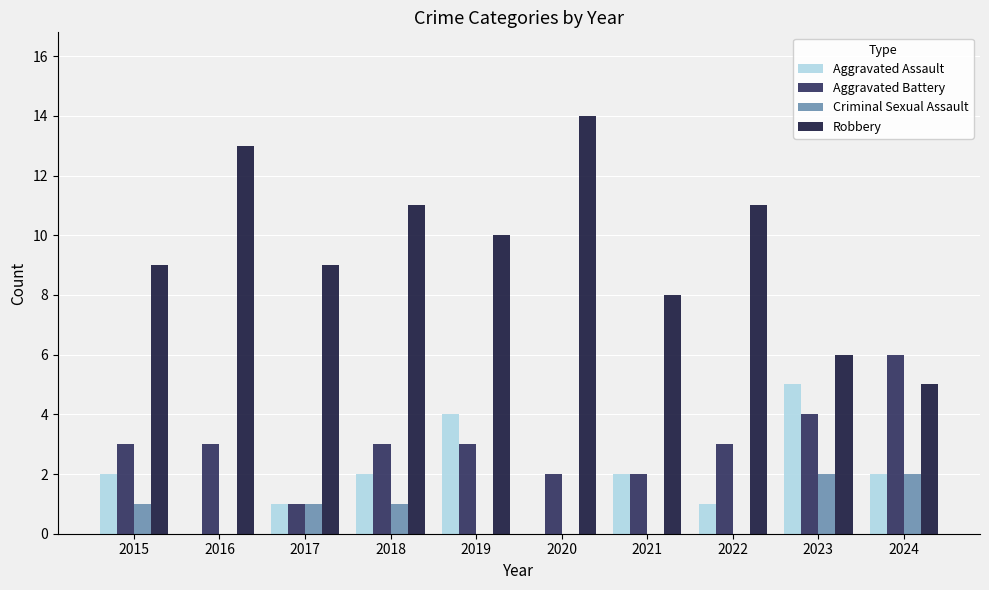

What is the sum of all Criminal Sexual Assault values?

7